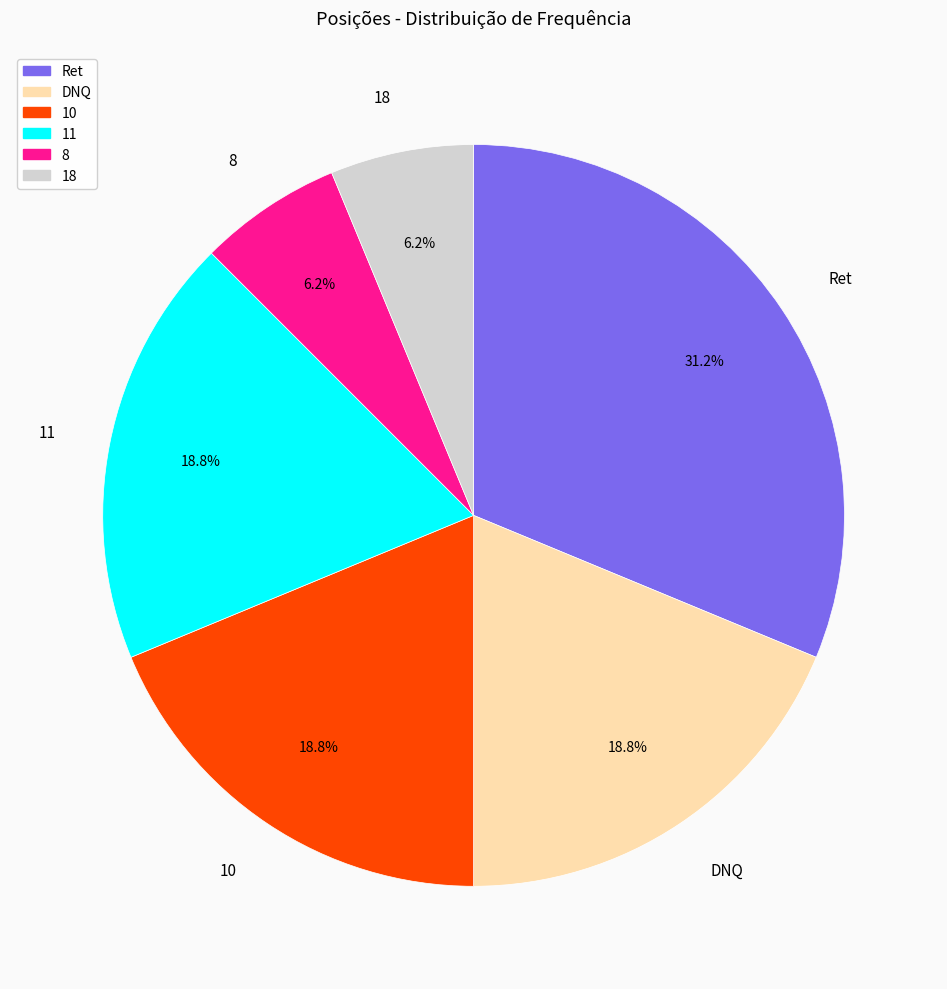

Is 10 the majority of the pie?

No